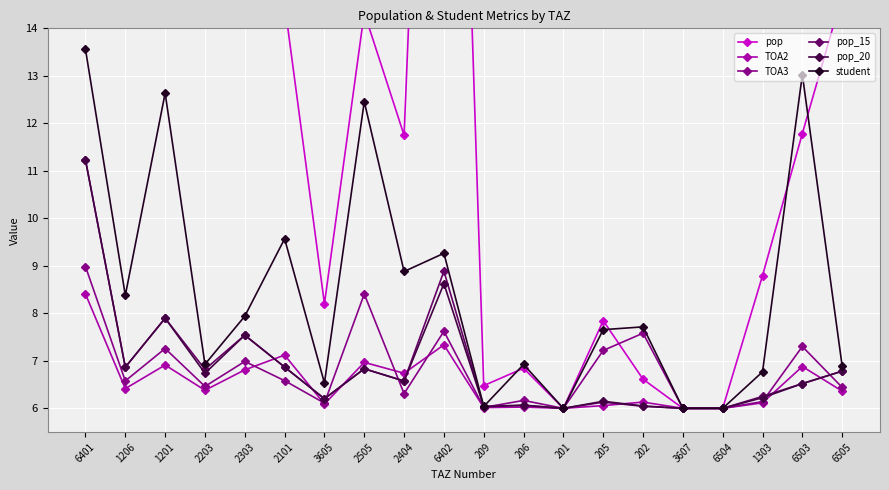

The value of TOA2 at 209 is 3.0. True or false?

False